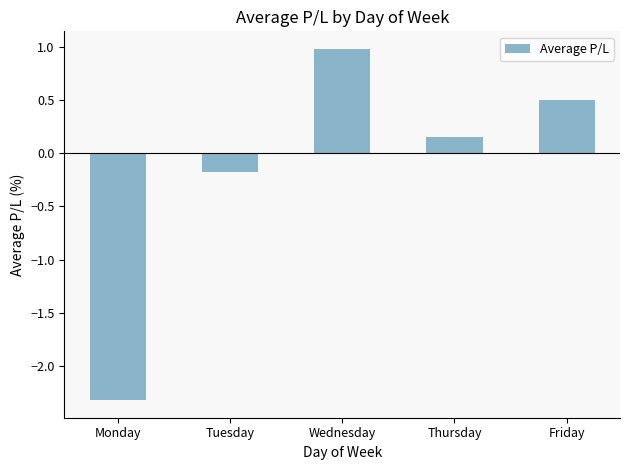

Which label corresponds to the smallest value in the chart?

Monday